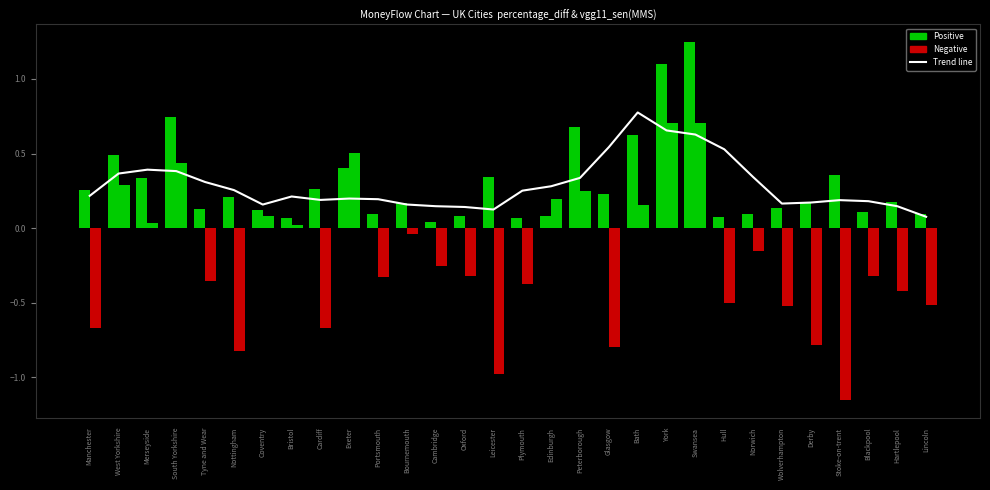

Reading left to right, extract all data points from this chart.

0.2	0.4	0.4	0.4	0.3	0.3	0.2	0.2	0.2	0.2	0.2	0.2	0.1	0.1	0.1	0.3	0.3	0.3	0.5	0.8	0.7	0.6	0.5	0.3	0.2	0.2	0.2	0.2	0.1	0.1